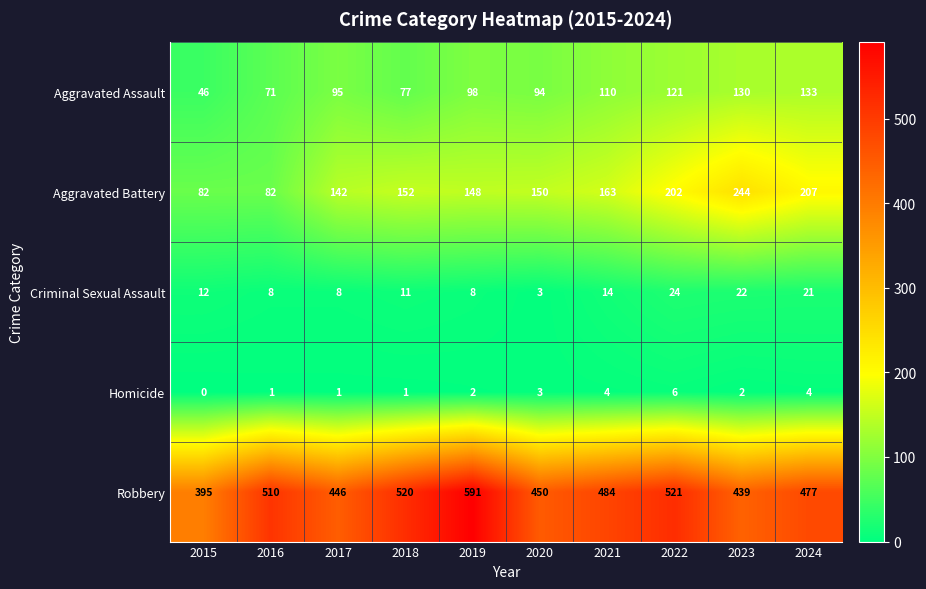

True or false: Robbery has a value of 128 at 2019.

False